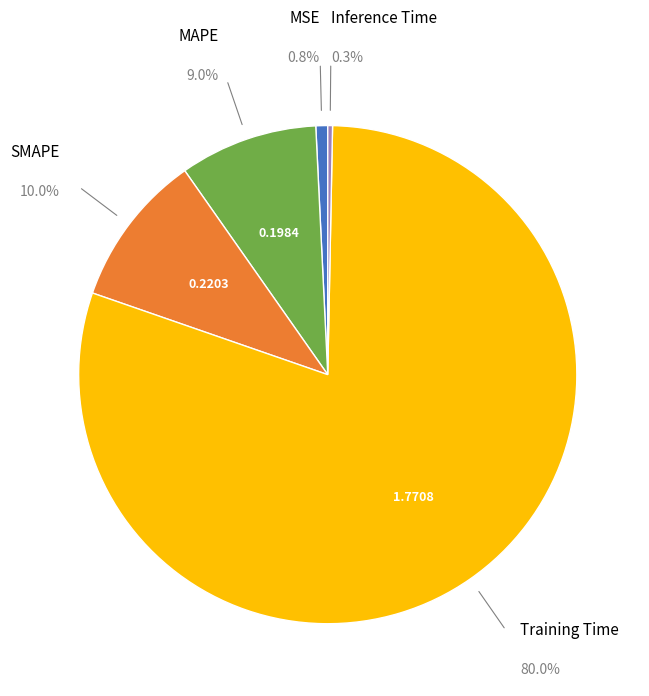

Count the number of slices in the pie.

5